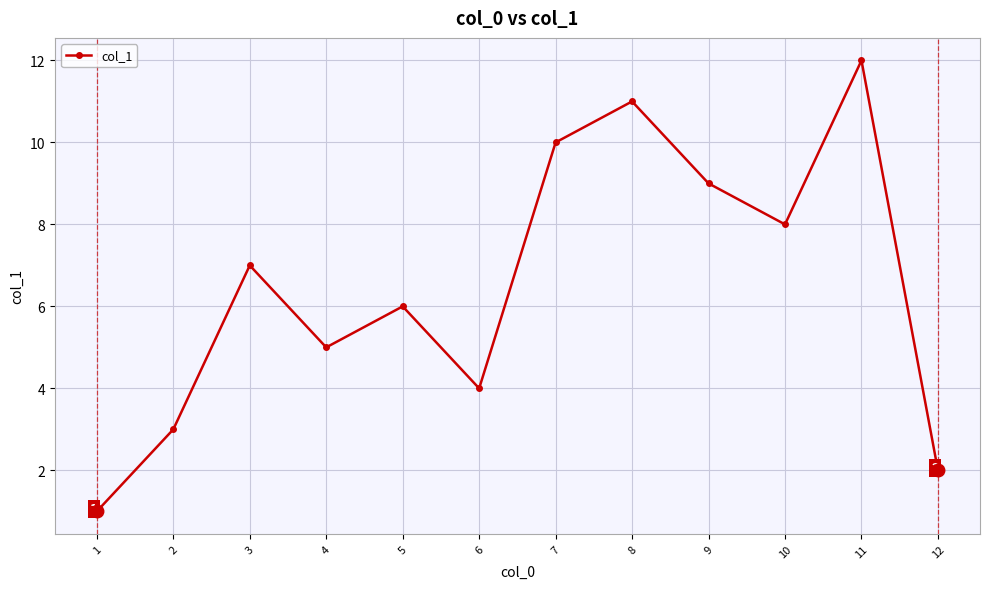

True or false: the data has more than 1 interior local peaks.

True